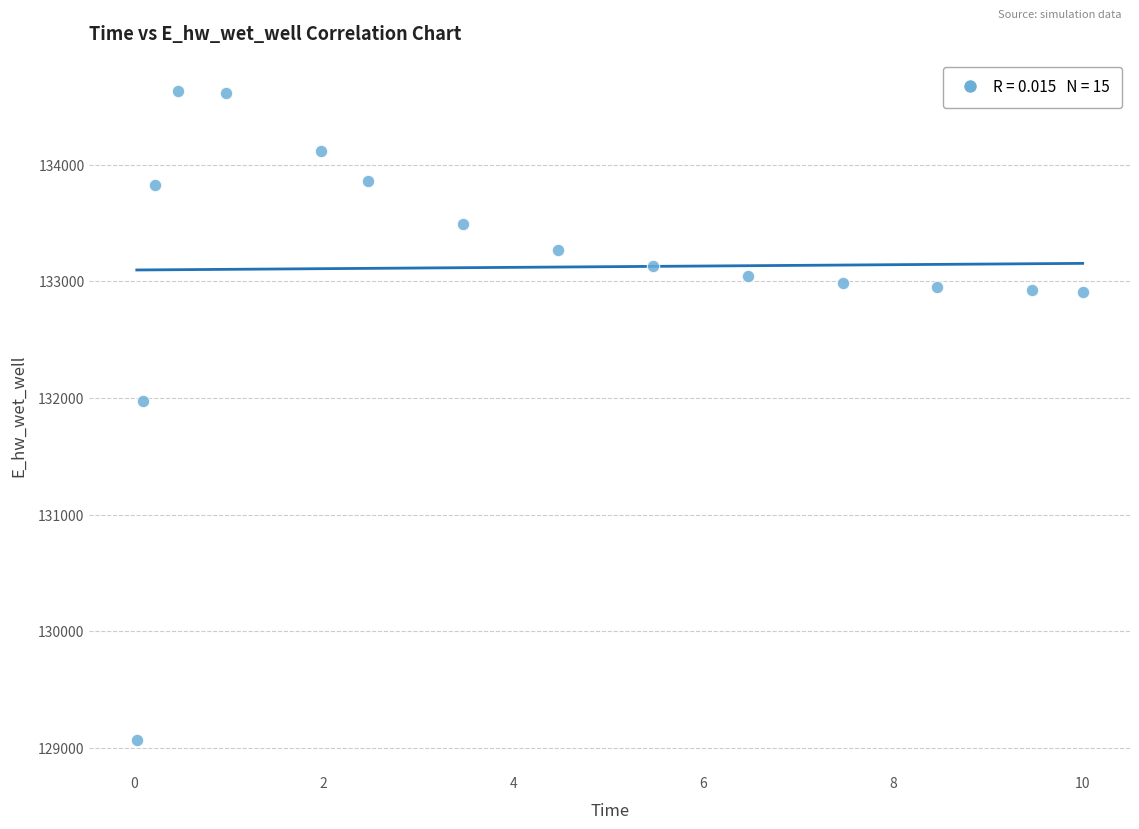

What is the range of Y values (max minus min)?

5557.6